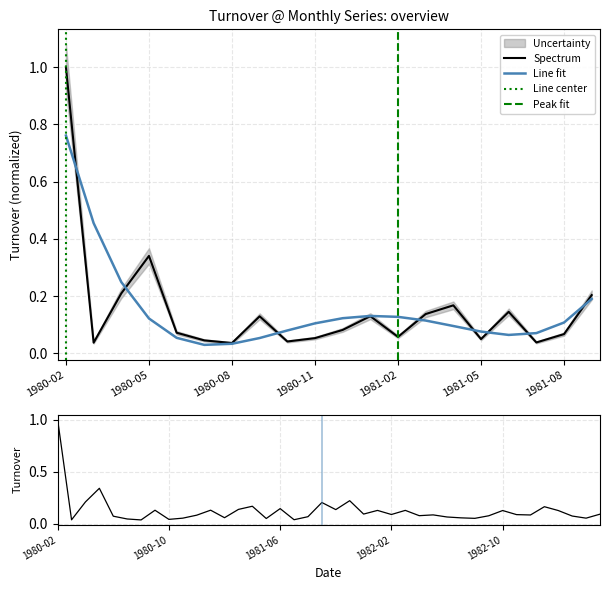

Reading right to left, transcribe all the data shown in this chart.

0.2	0.1	0.0	0.1	0.0	0.2	0.1	0.1	0.1	0.1	0.1	0.0	0.1	0.0	0.0	0.1	0.3	0.2	0.0	1.0